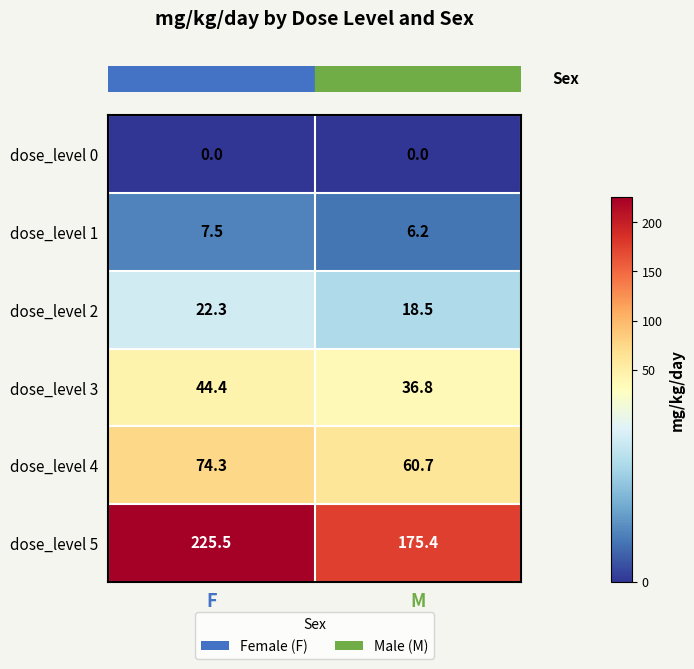

What is the average value of the dose_level 4 series?

67.5